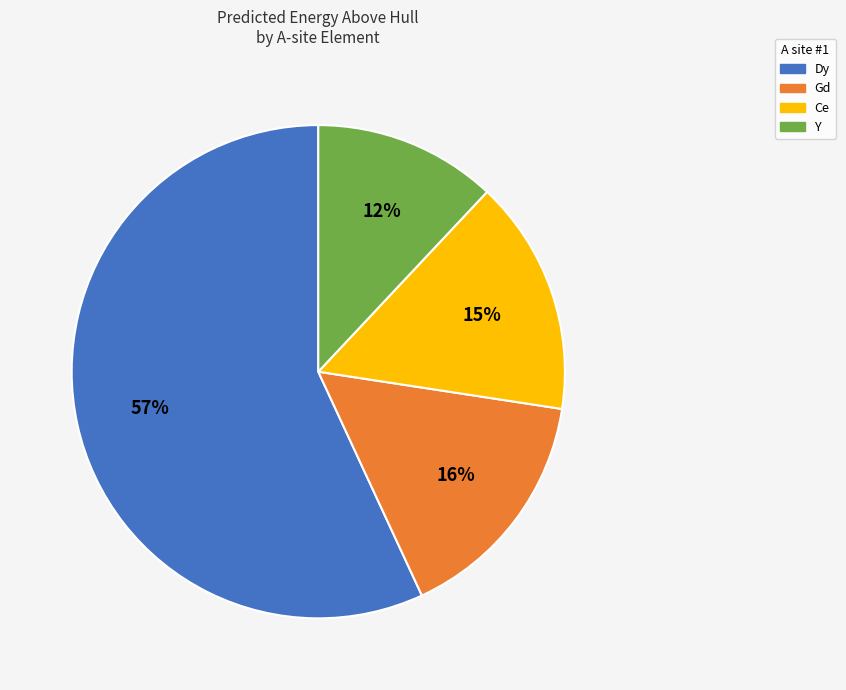

Does any single category account for the majority?

Yes